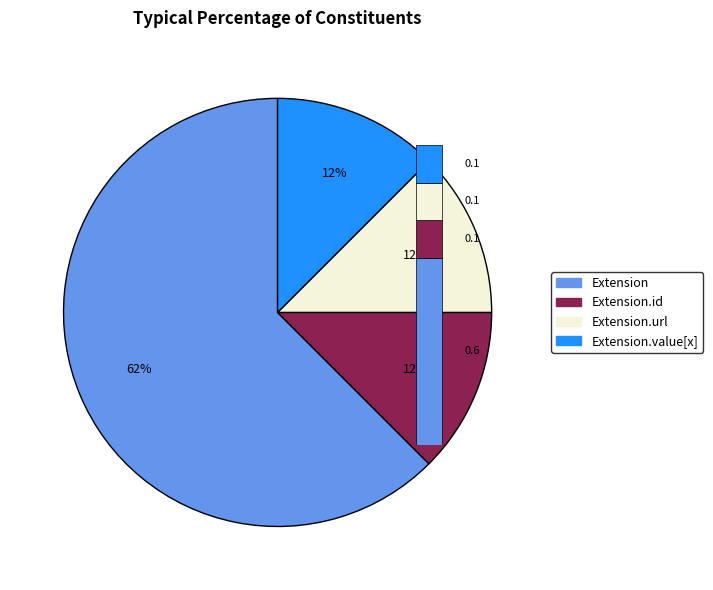

Does any single category account for the majority?

Yes